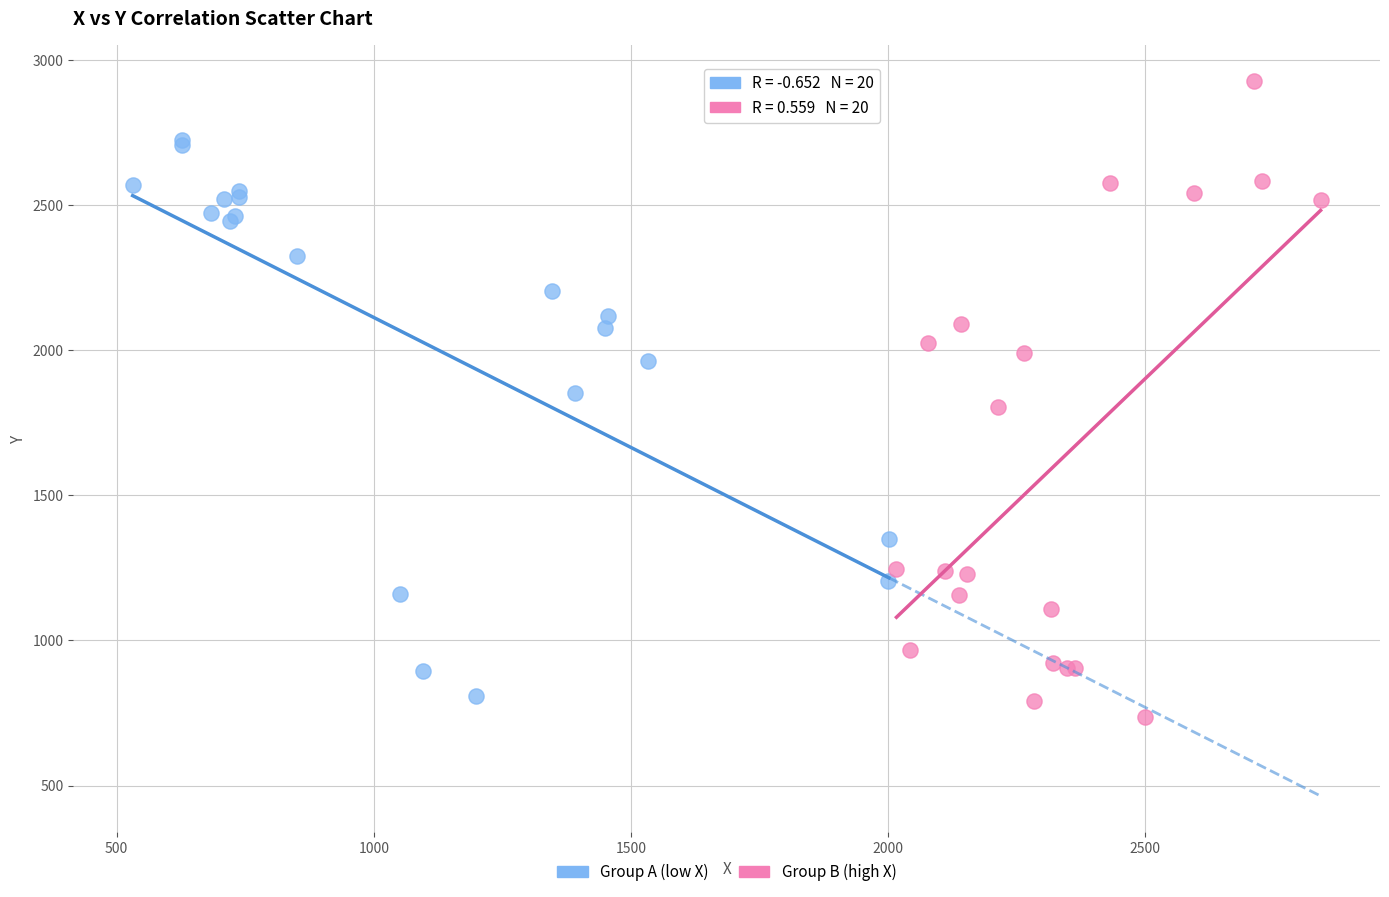

Which series reaches the maximum Y coordinate?

Group B (high X)